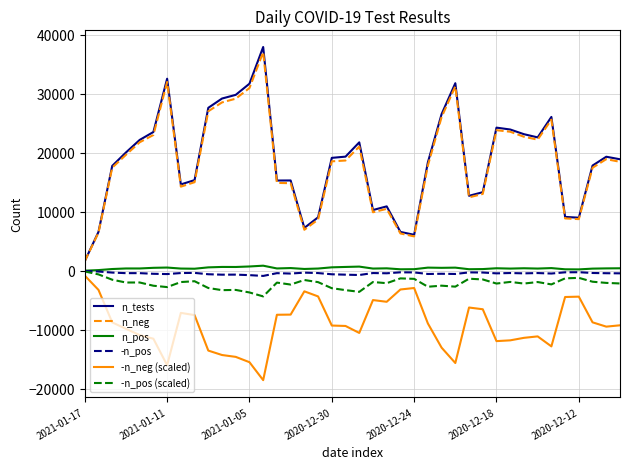

Which series has the largest range (max minus min)?

n_tests